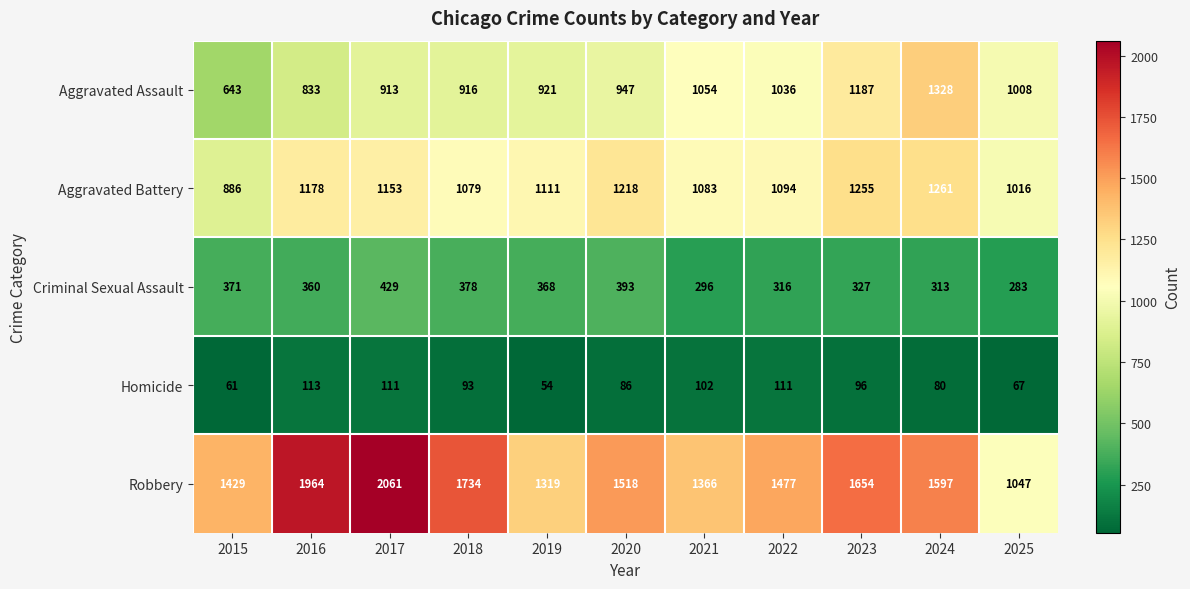

What is the difference between the highest and lowest values at 2023?

1558